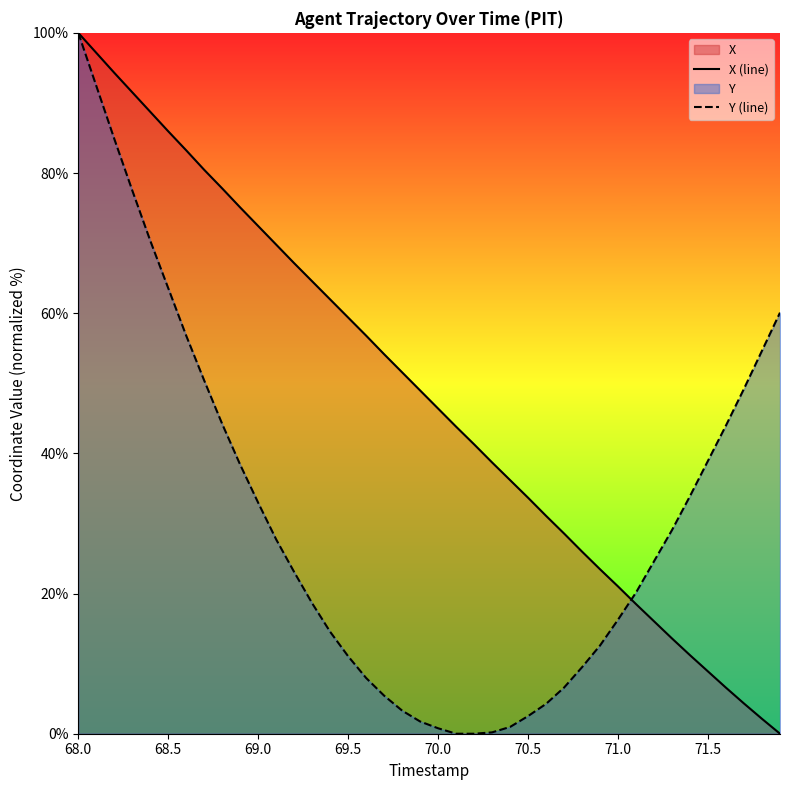

The value of Y (line) at 71.0 is 16.3. True or false?

True